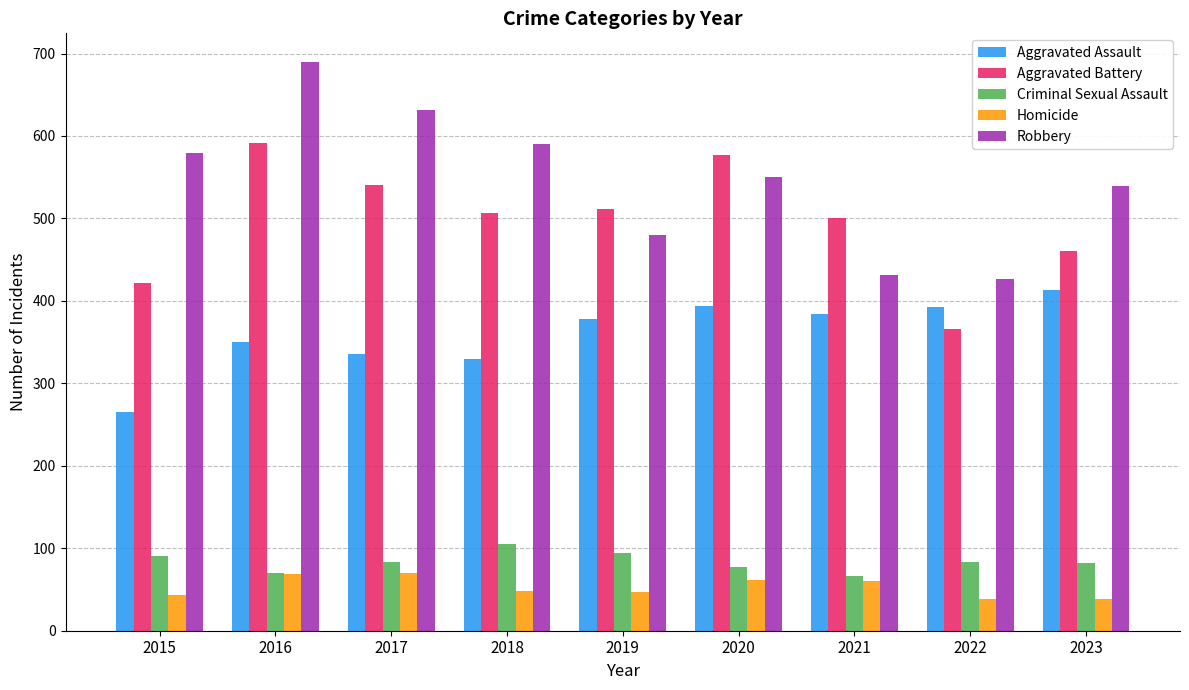

What is the difference between the maximum and minimum values in the Criminal Sexual Assault series?

39